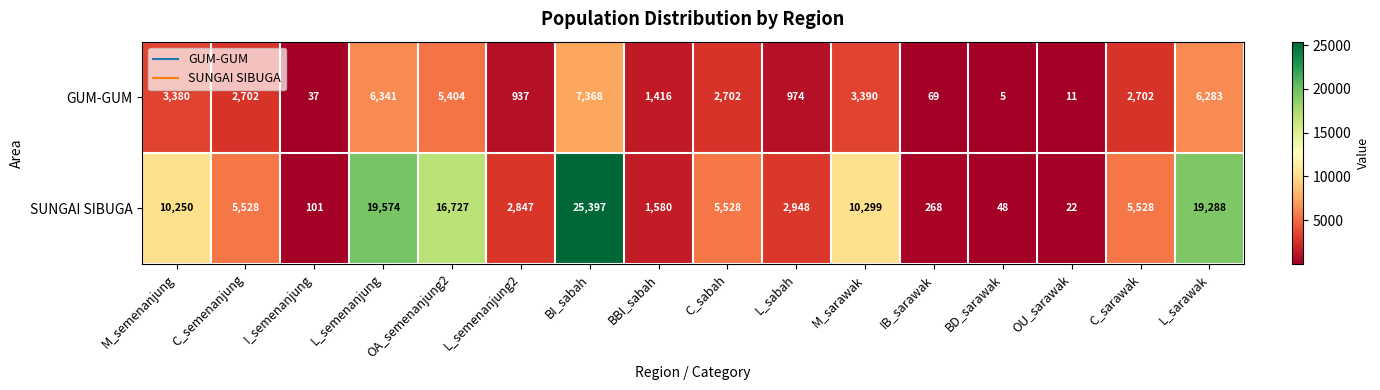

What is the difference between the highest and lowest values at L_sarawak?

13005